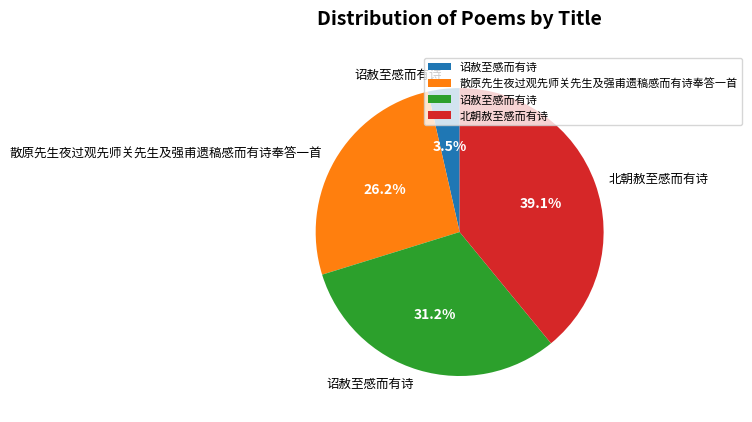

Does any single category account for the majority?

No